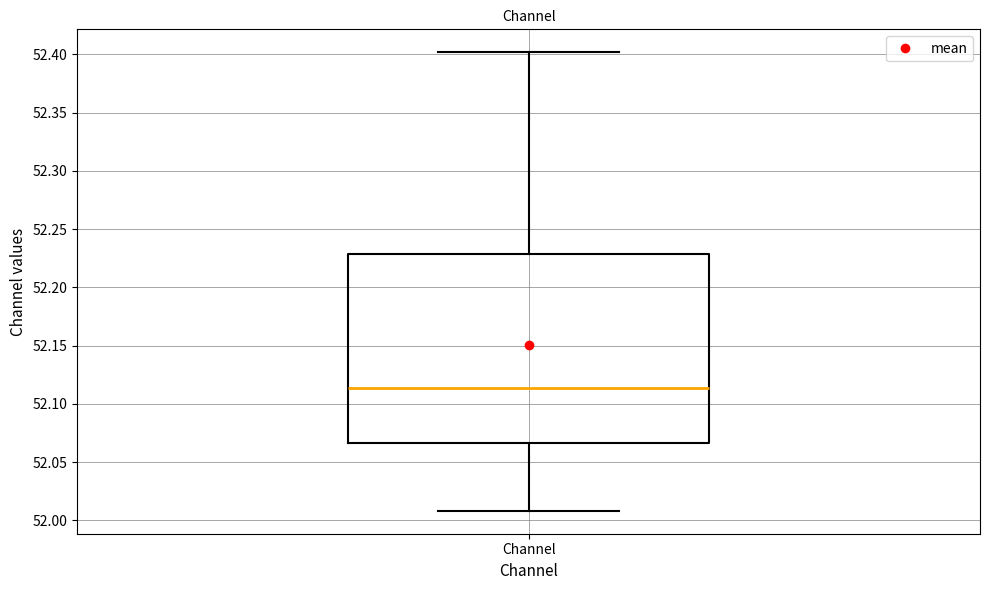

Transcribe this box plot: give where the median line is, the range the box spans, and where the two whiskers end, as read against the y-axis. The values are not printed on the chart, so give them approximately, as read against the axis.

median 52.115, box 52.065 to 52.230, whiskers 52.010 to 52.400